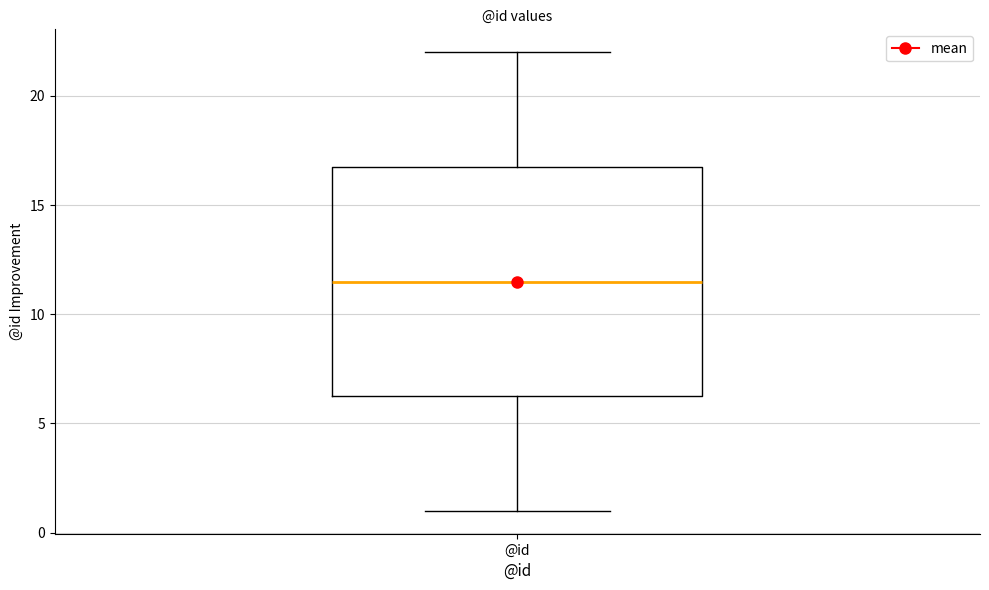

Where does the upper whisker of the box for @id end on the y-axis? The values are not printed on the chart, so give them approximately, as read against the axis.

22.0